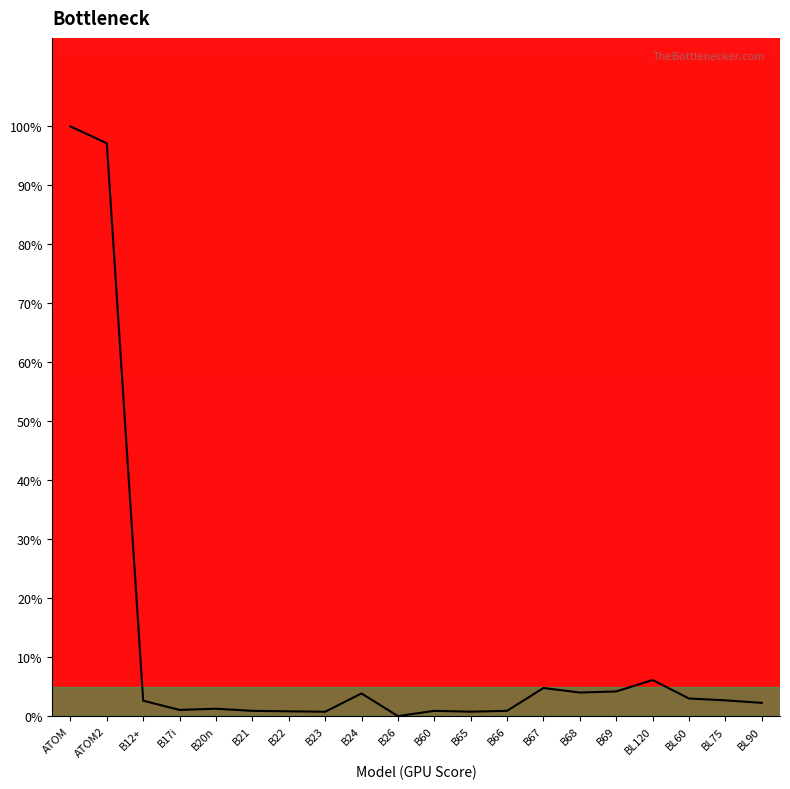

Read the value at B20n.

1.3